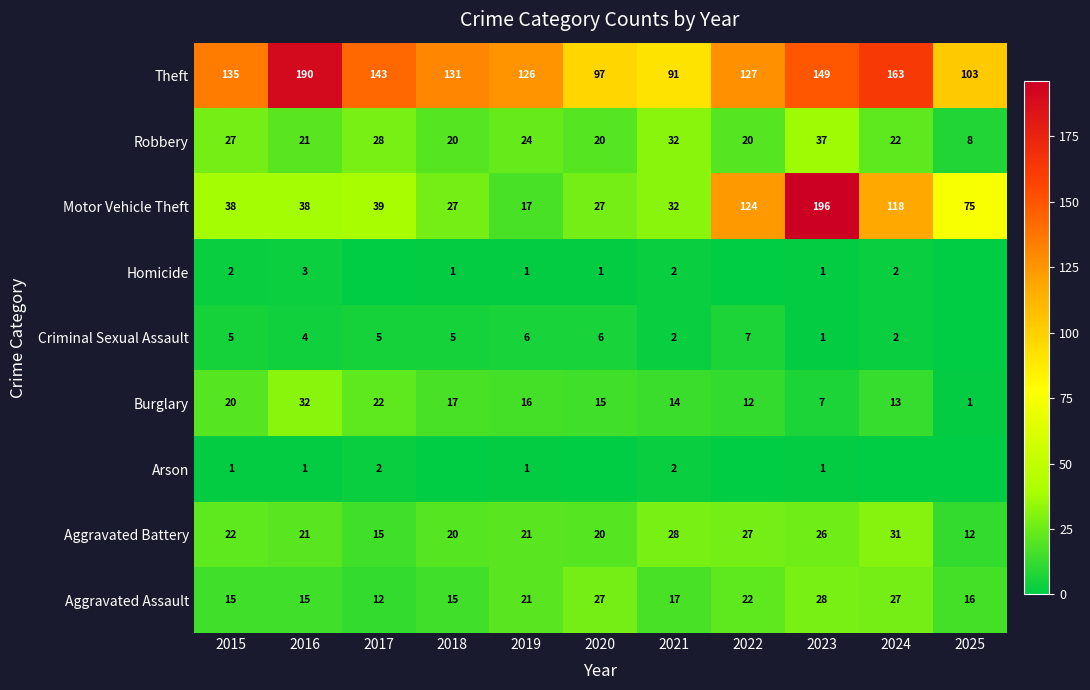

At which category is the sum across all series the highest?

2023